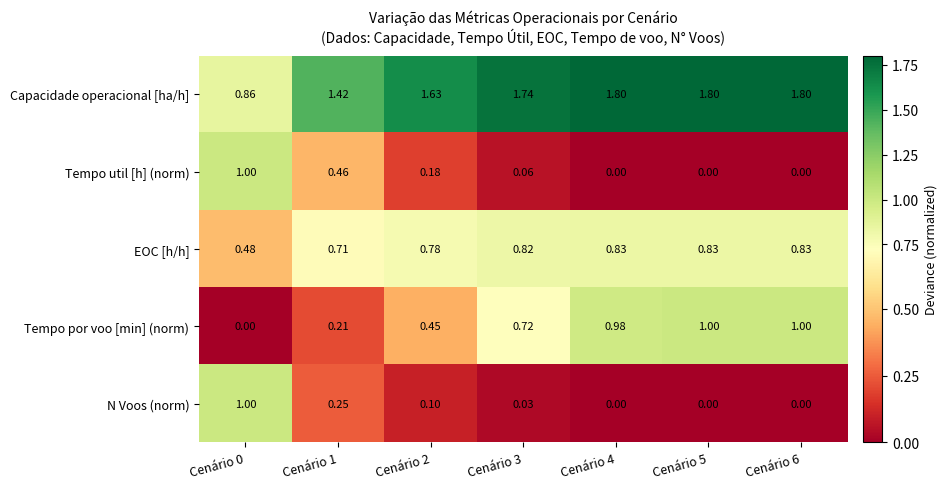

Between Cenário 4 and Cenário 6, which series saw the biggest shift?

Tempo por voo [min] (norm)